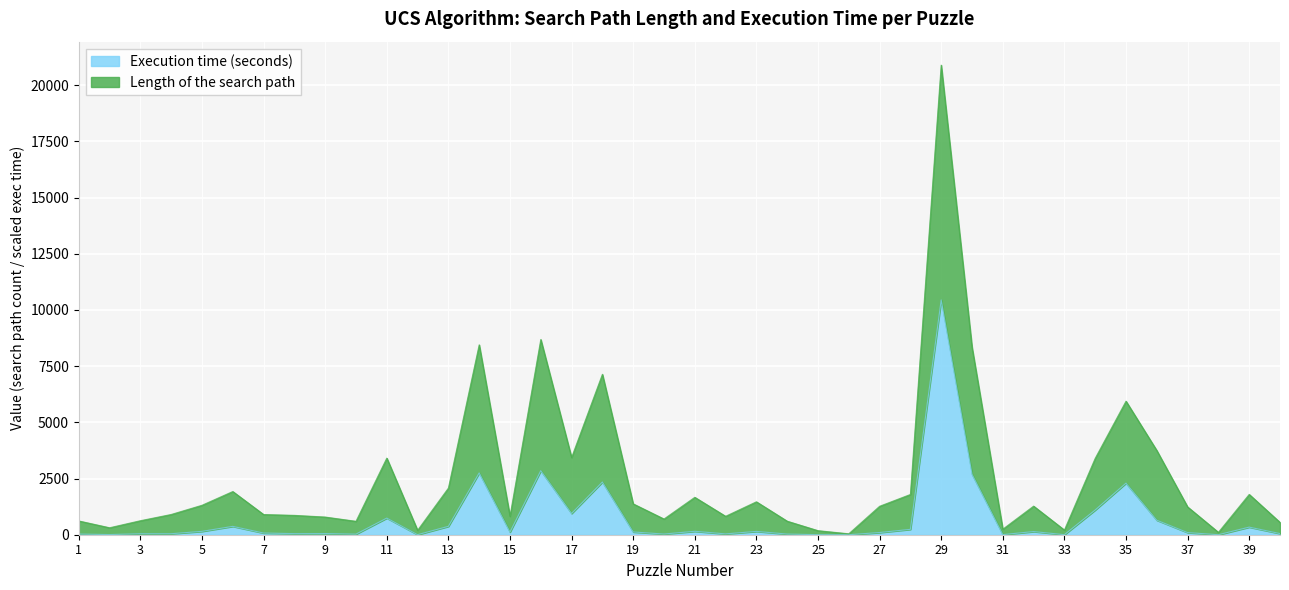

True or false: Execution time (seconds) and Length of the search path cross at least once.

False